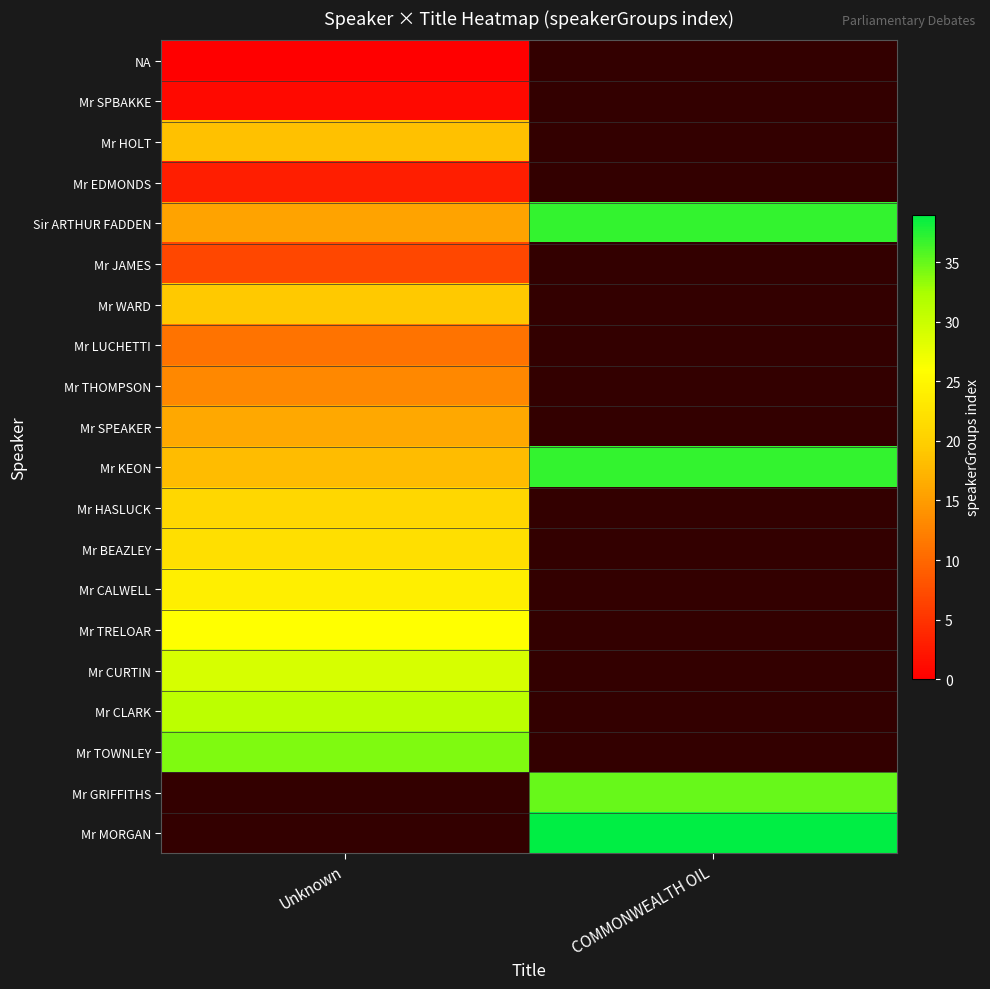

Which series has the largest total across all categories?

Mr KEON